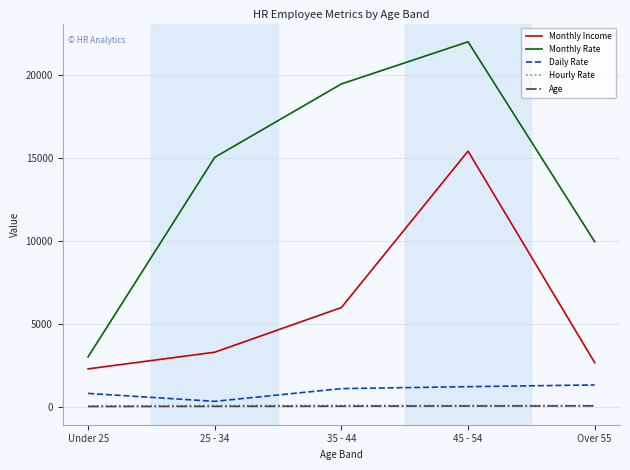

What is the maximum value shown in the chart?

22021